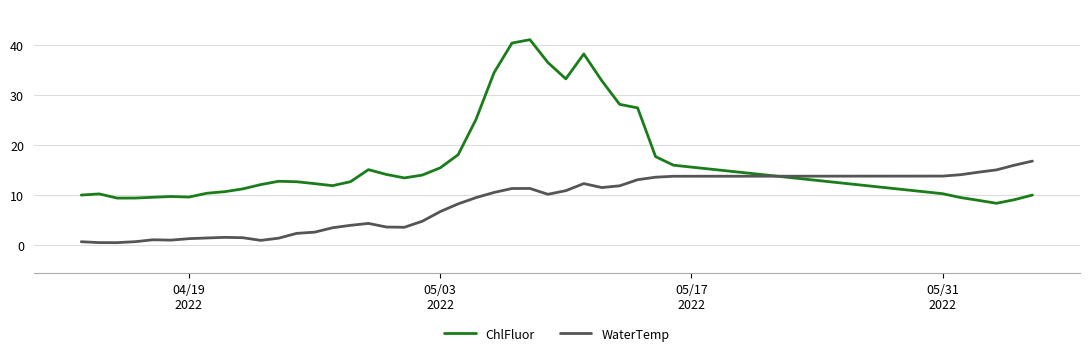

What is the greatest value displayed?

41.1